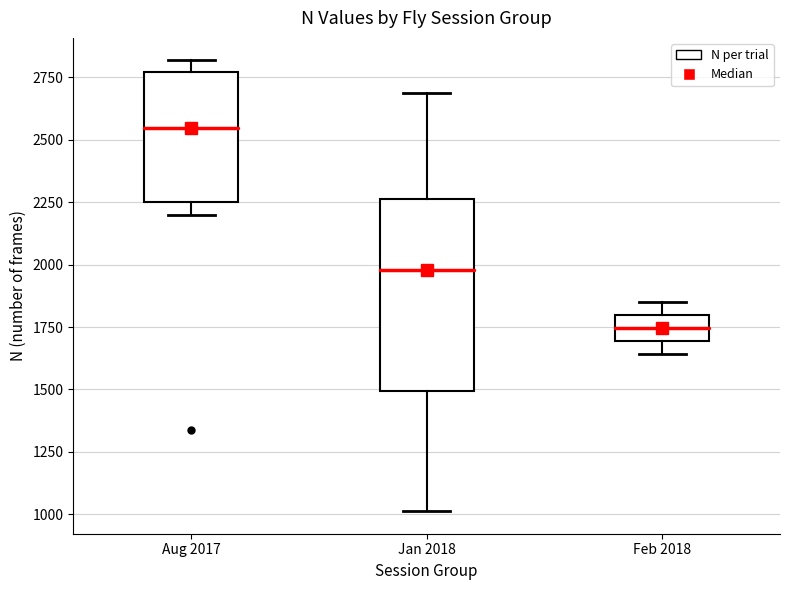

Which box is the tallest, from its lower edge to its upper edge?

Jan 2018